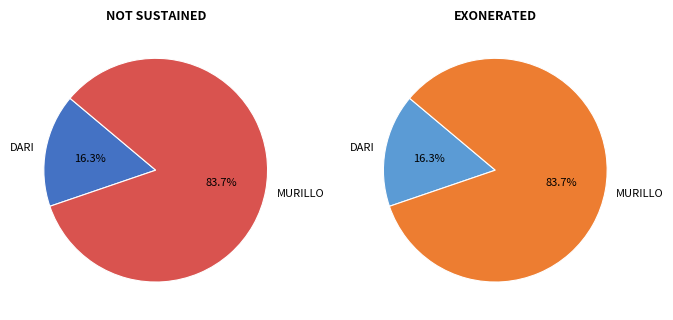

Is DARI (NOT SUSTAINED) the majority of the pie?

No